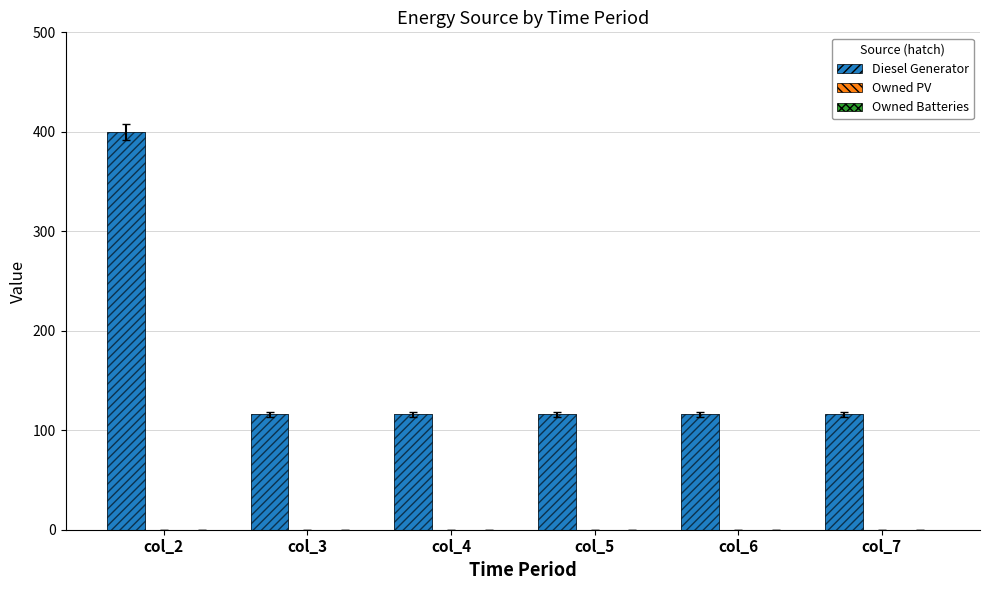

Reading right to left, extract all data points from this chart.

Diesel Generator: col_7=116	col_6=116	col_5=116	col_4=116	col_3=116	col_2=400
Owned PV: col_7=0	col_6=0	col_5=0	col_4=0	col_3=0	col_2=0
Owned Batteries: col_7=0	col_6=0	col_5=0	col_4=0	col_3=0	col_2=0